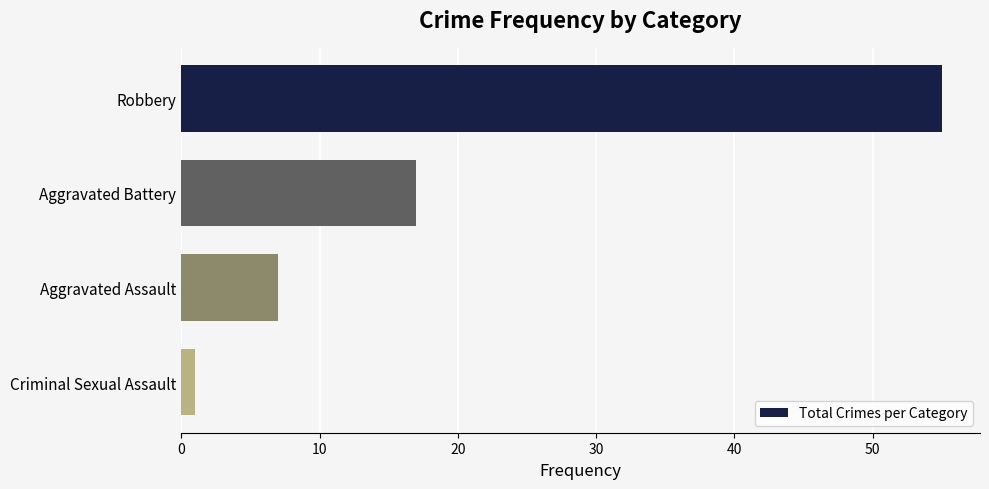

At which label is the value closest to 28?

Aggravated Battery